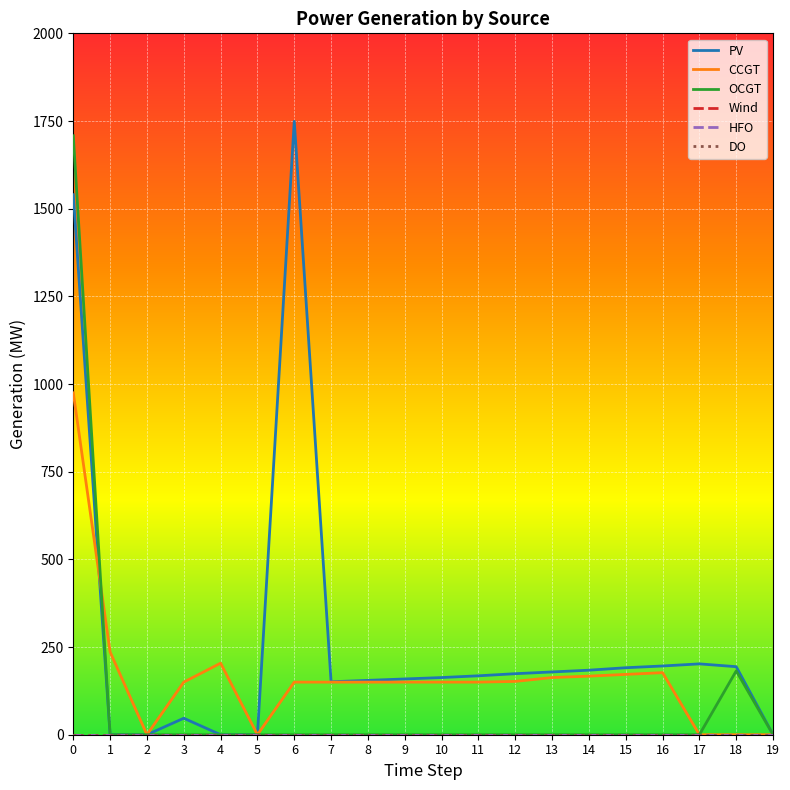

Does the chart display data point markers on the line(s)?

No